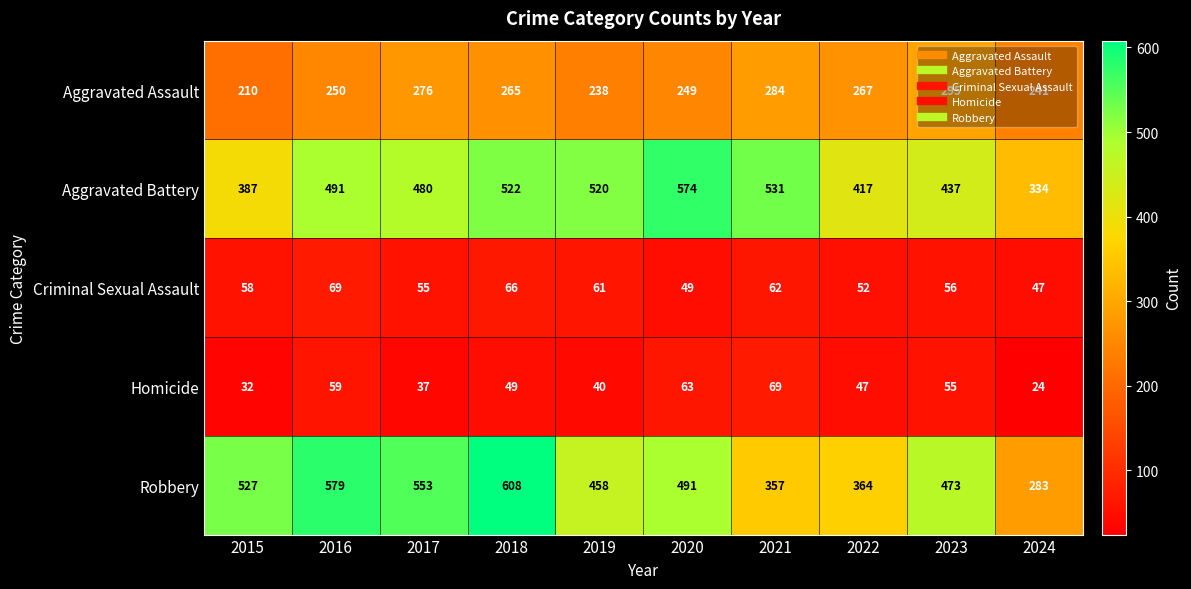

How many data points does each series have?

10